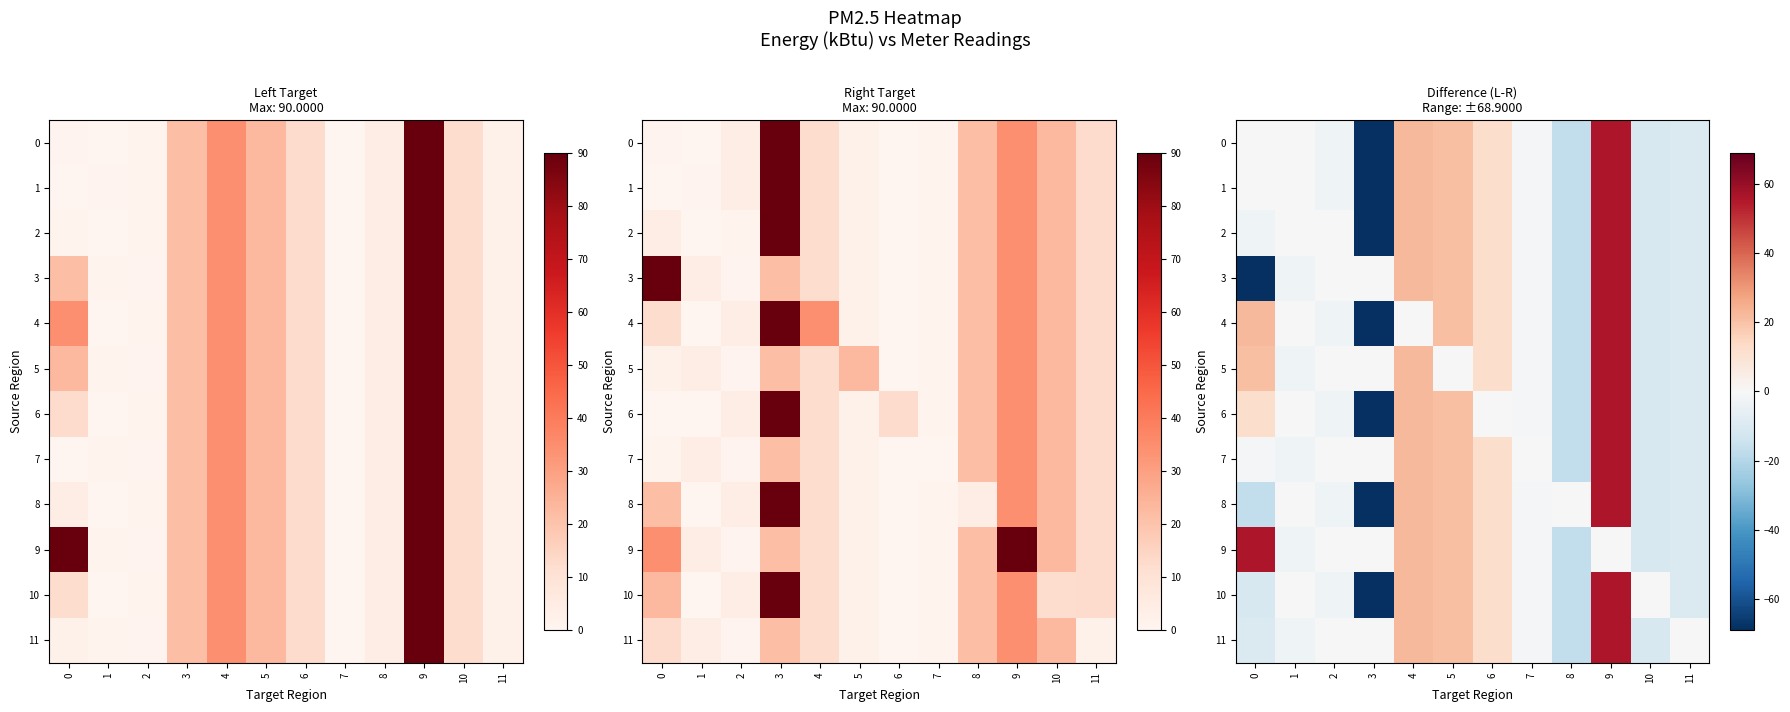

What is the difference between the maximum and minimum values in the 0 series?

124.4